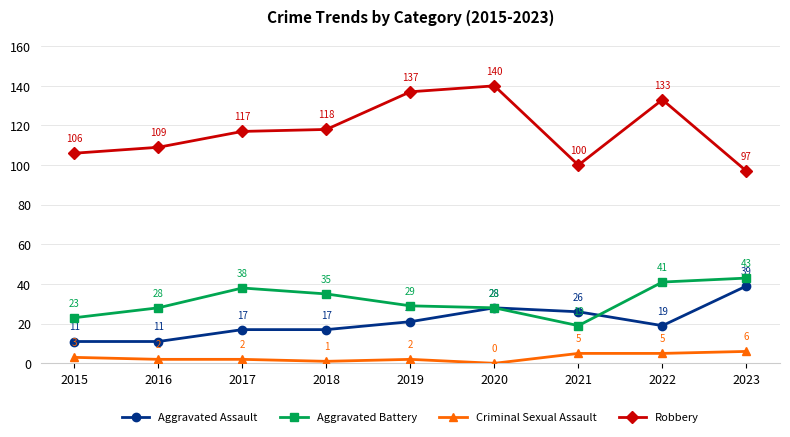

What is the difference between the maximum and second lowest values in the Aggravated Assault series?

28